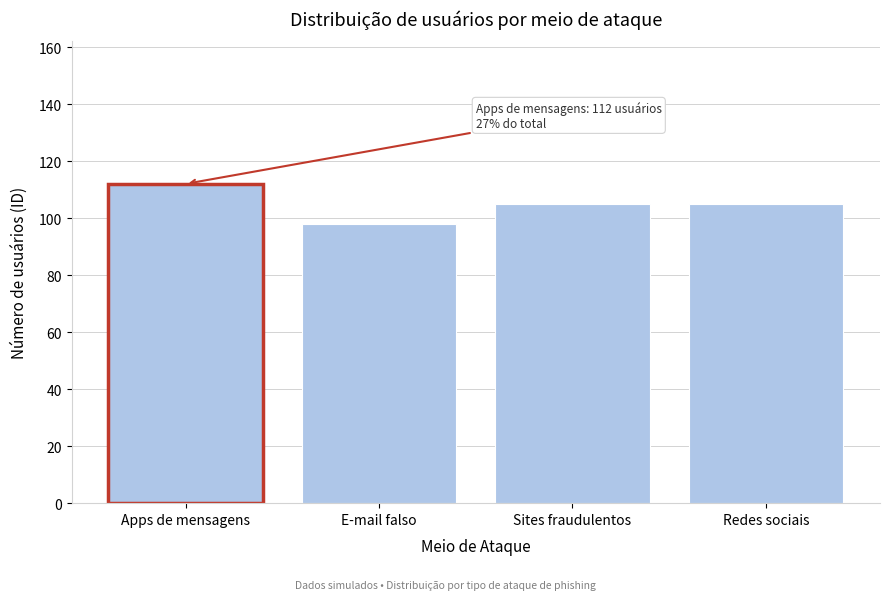

Reading right to left, extract all data points from this chart.

Redes sociais=105	Sites fraudulentos=105	E-mail falso=98	Apps de mensagens=112